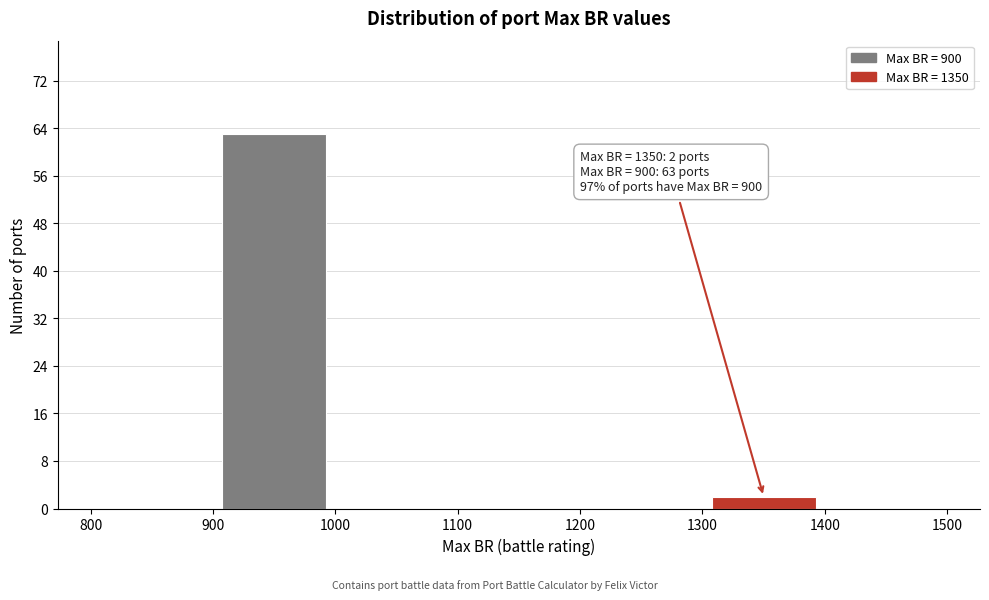

Over which range of the x-axis is the bar tallest?

900 to 1000